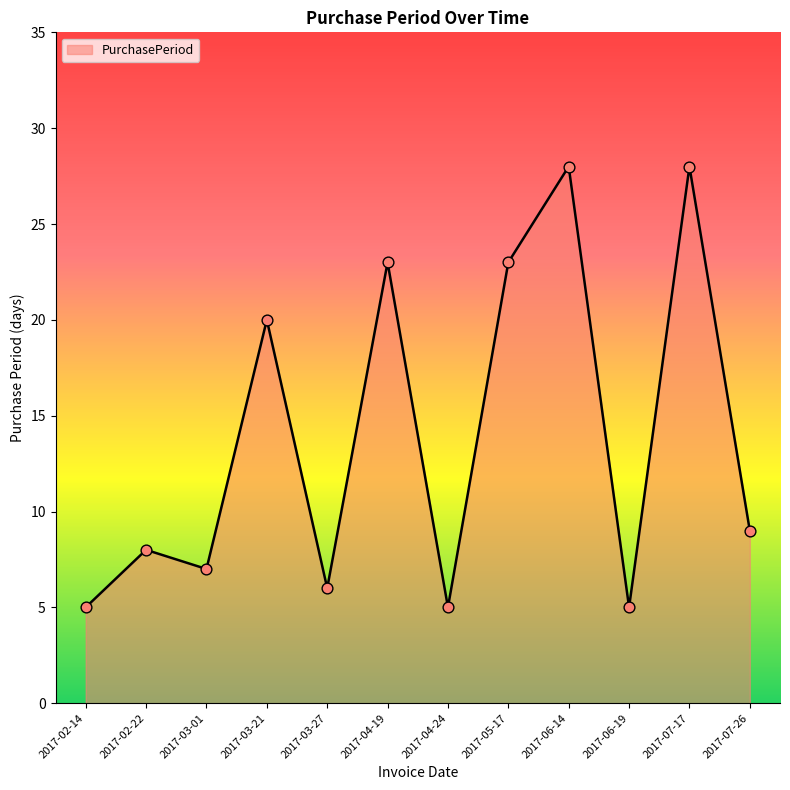

What is the change in value from 2017-03-21 to 2017-06-14?

+8